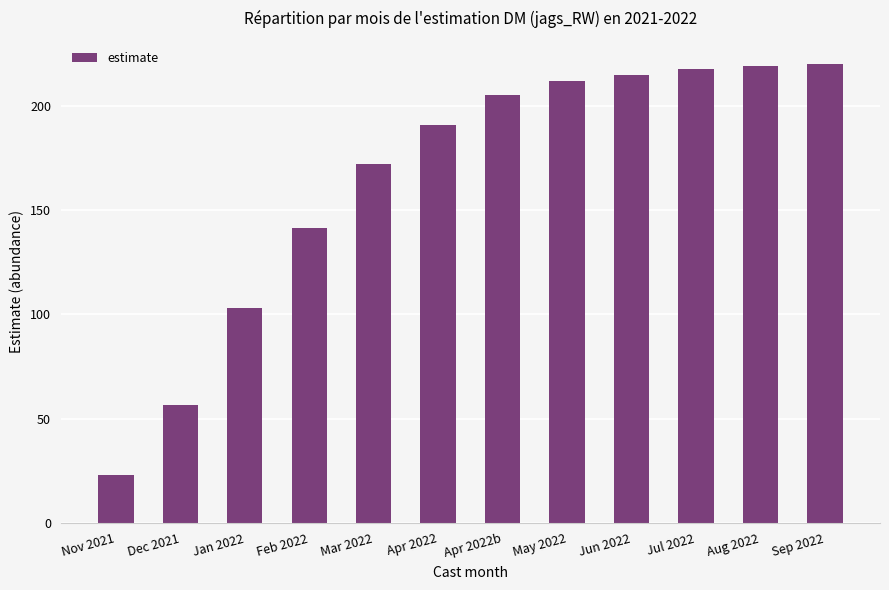

Which has a higher value, Apr 2022 or Aug 2022?

Aug 2022